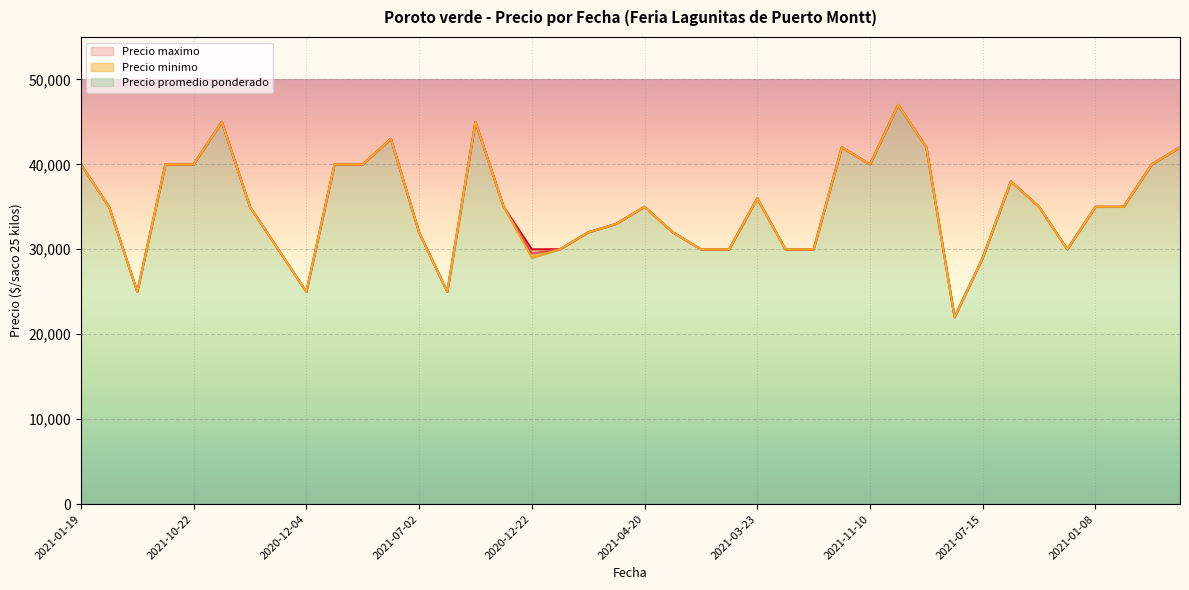

What is the total value across all series at 2022-01-21?

114000